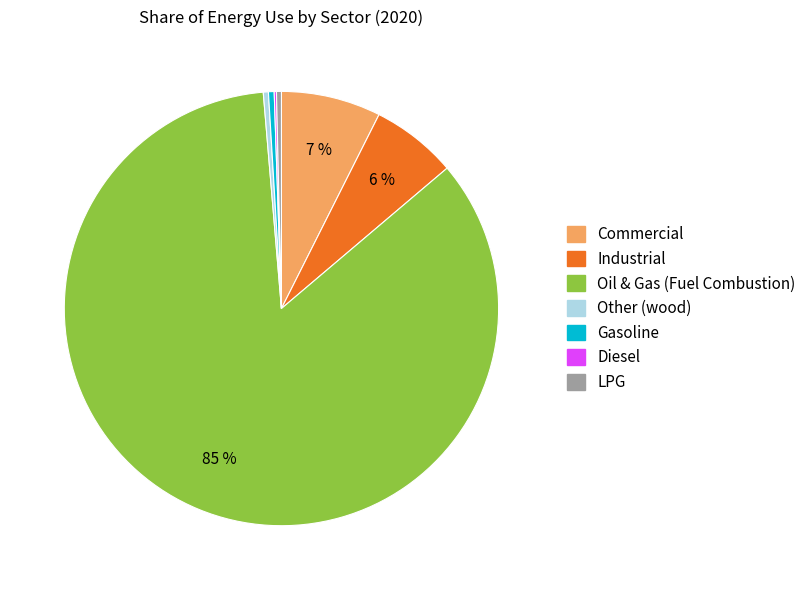

Combined, do Gasoline and Other (wood) account for over 50%?

No